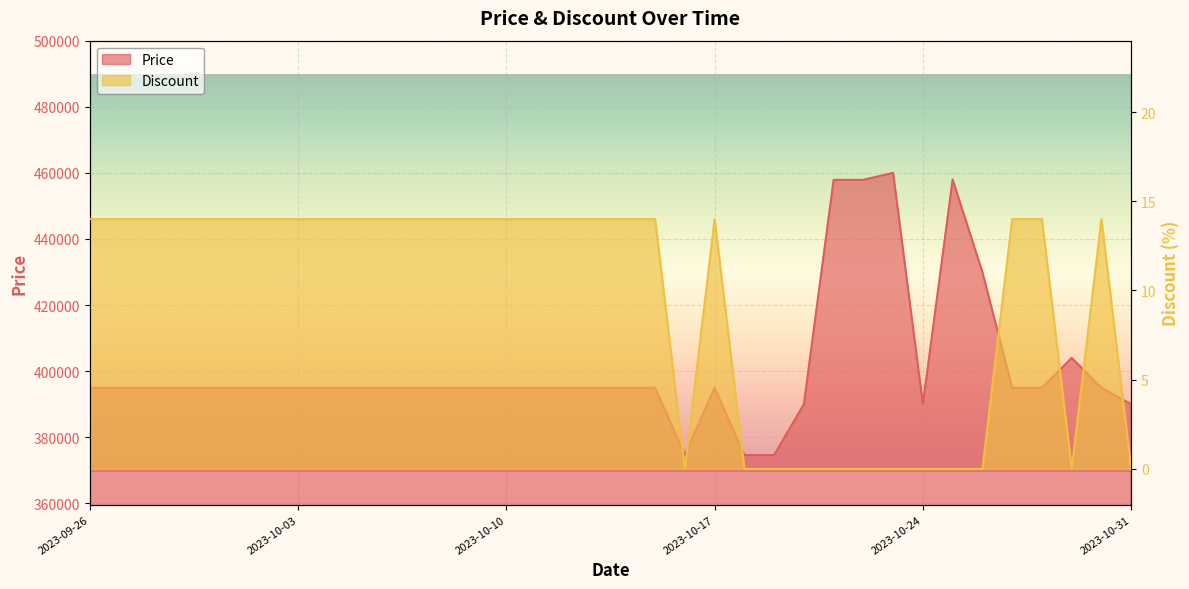

Which series has the largest total across all categories?

Price